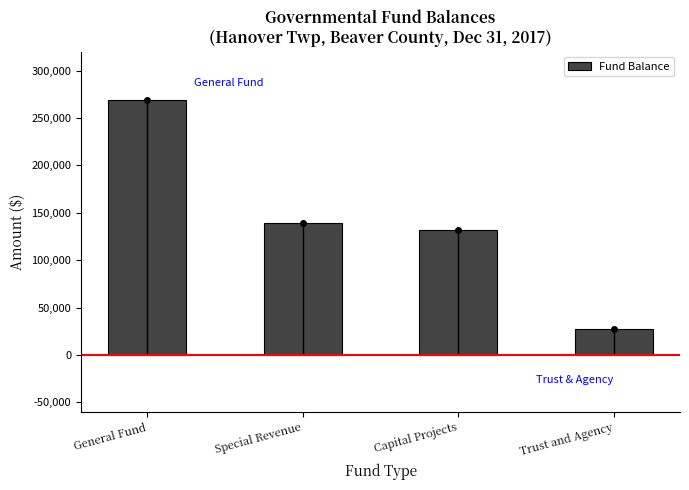

Which label corresponds to the smallest value in the chart?

Trust and Agency